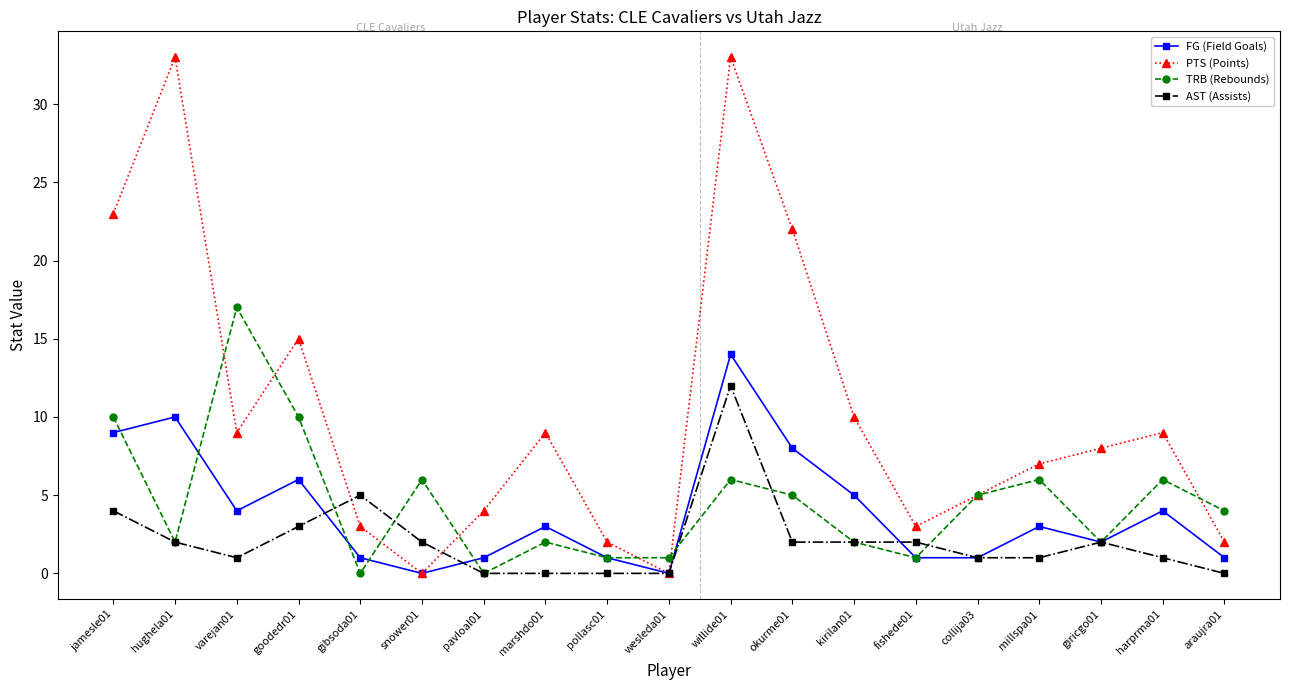

List the series in order of their peak value, highest first.

PTS (Points), TRB (Rebounds), FG (Field Goals), AST (Assists)